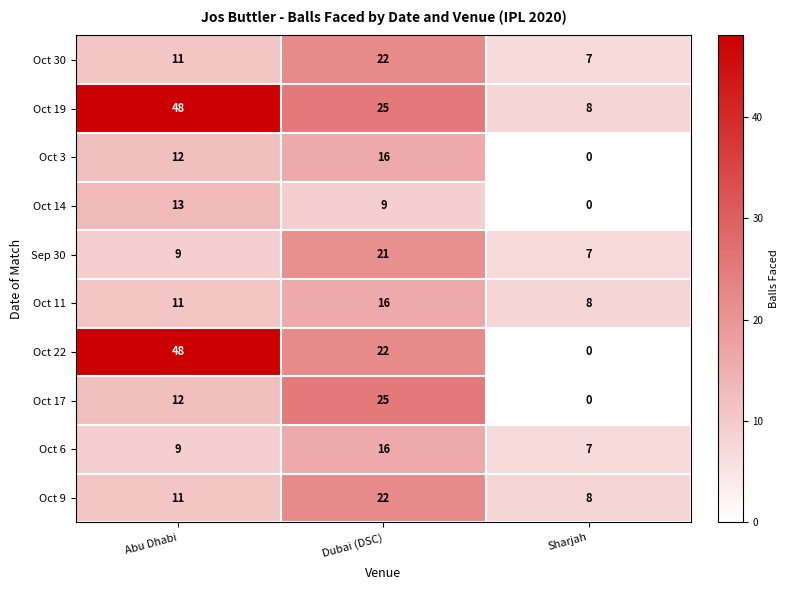

What is the maximum value shown in the chart?

48